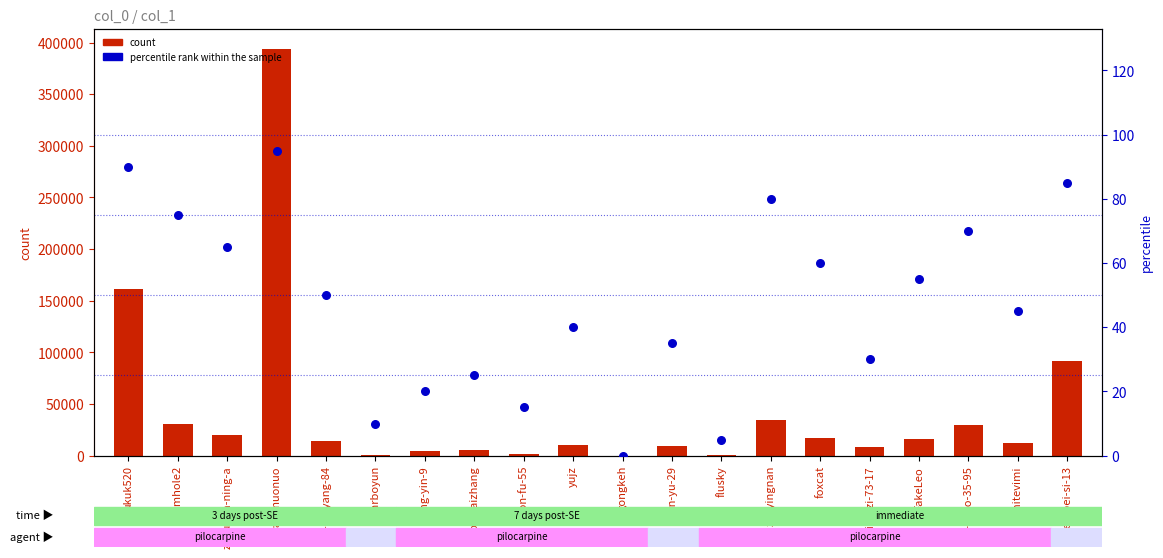

Which series has the largest Y range (max minus min)?

count